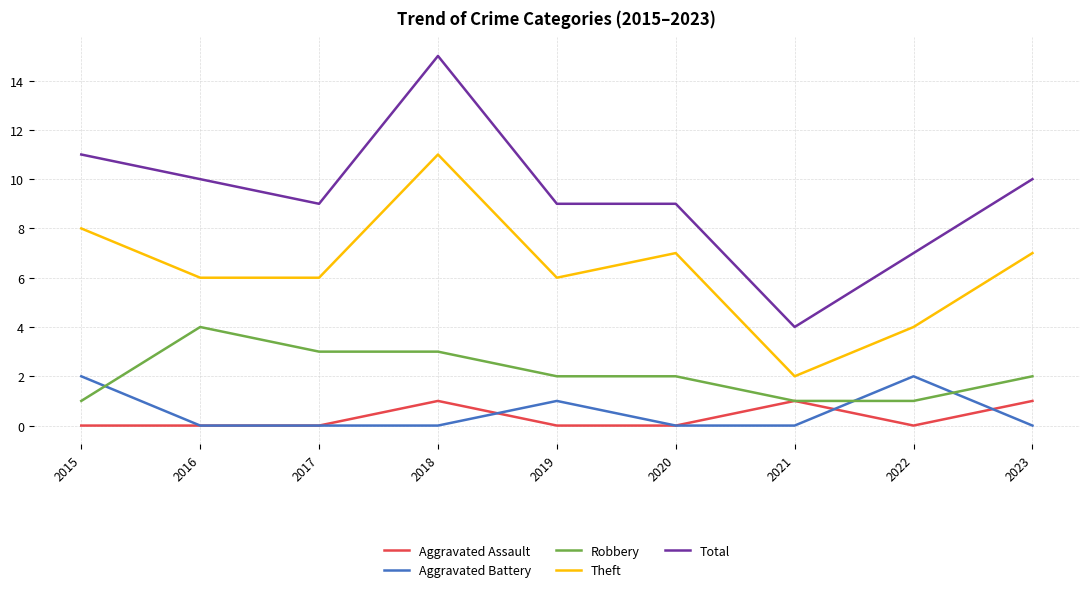

What is the sum of all Aggravated Battery values?

5